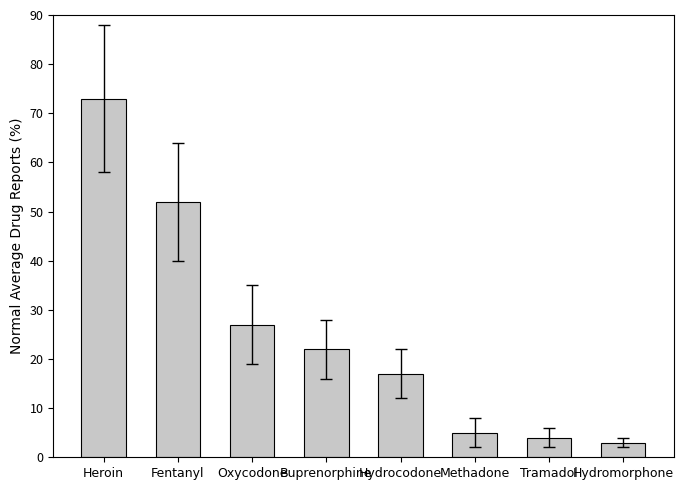

How many categories are shown in the chart?

8